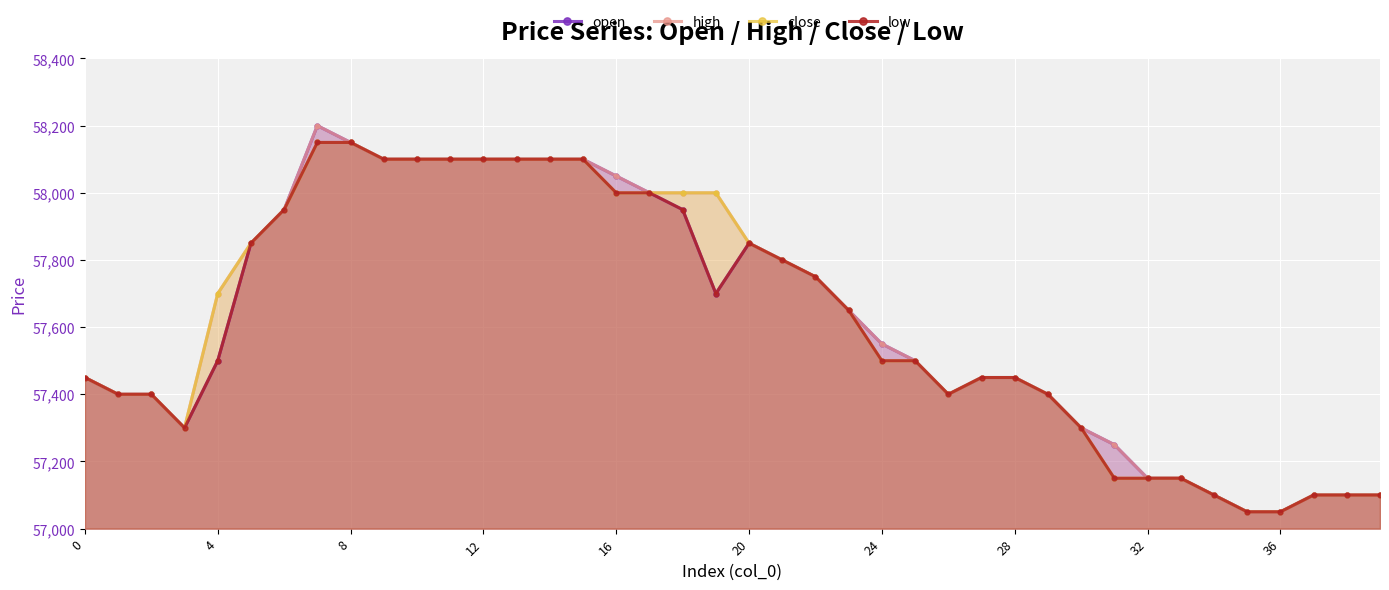

How many lines are shown in the chart?

4